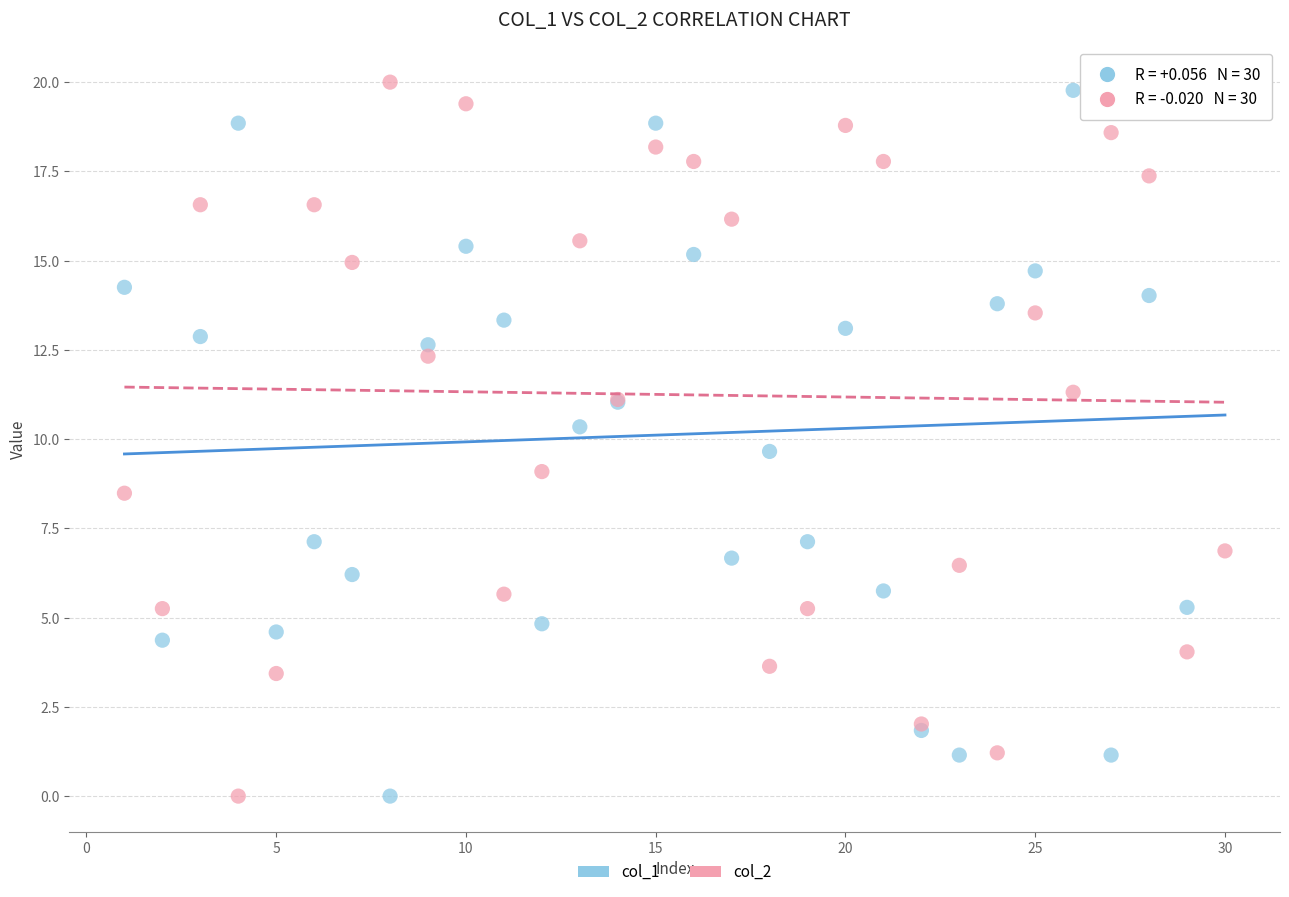

What is the X range (max minus min) for the scatter plot?

29.0